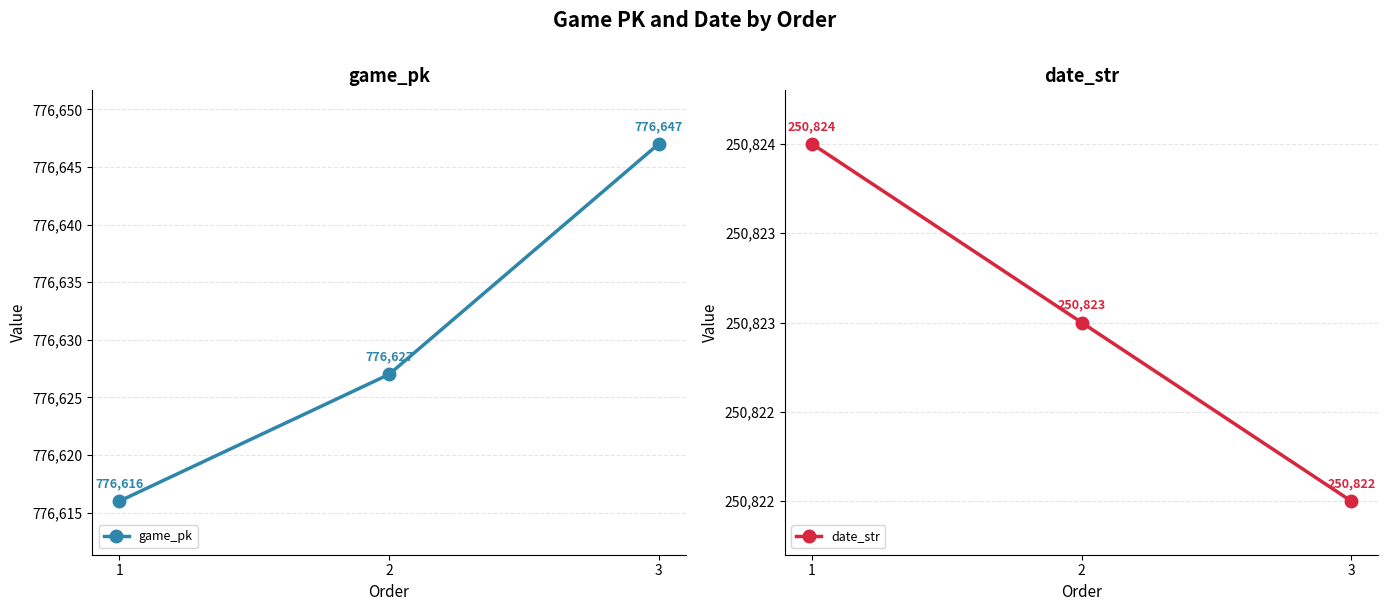

True or false: game_pk has a value of 1188392 at 3.

False